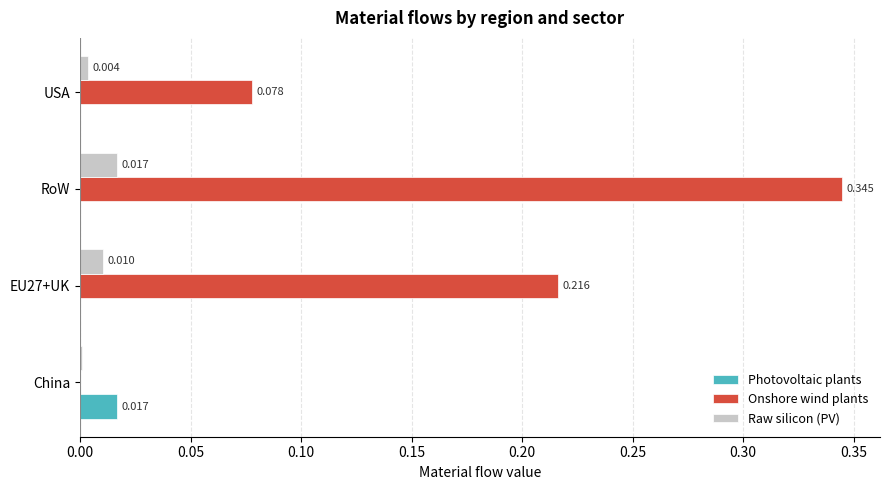

Which series changed the most between EU27+UK and USA?

Onshore wind plants